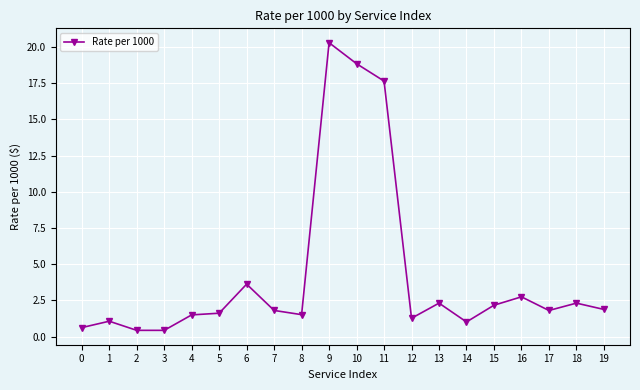

The value at 19 is 0.8. True or false?

False